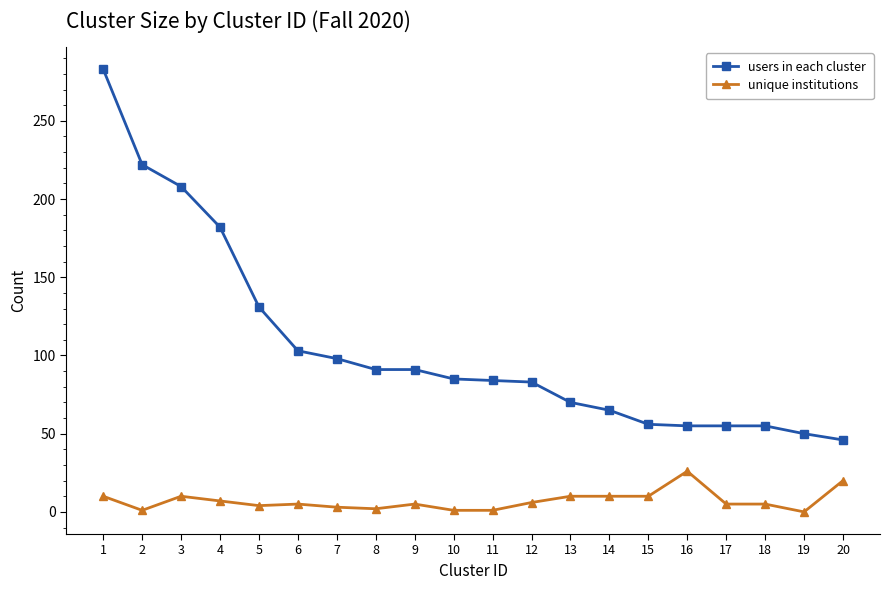

At how many categories does at least one series exceed 164?

4